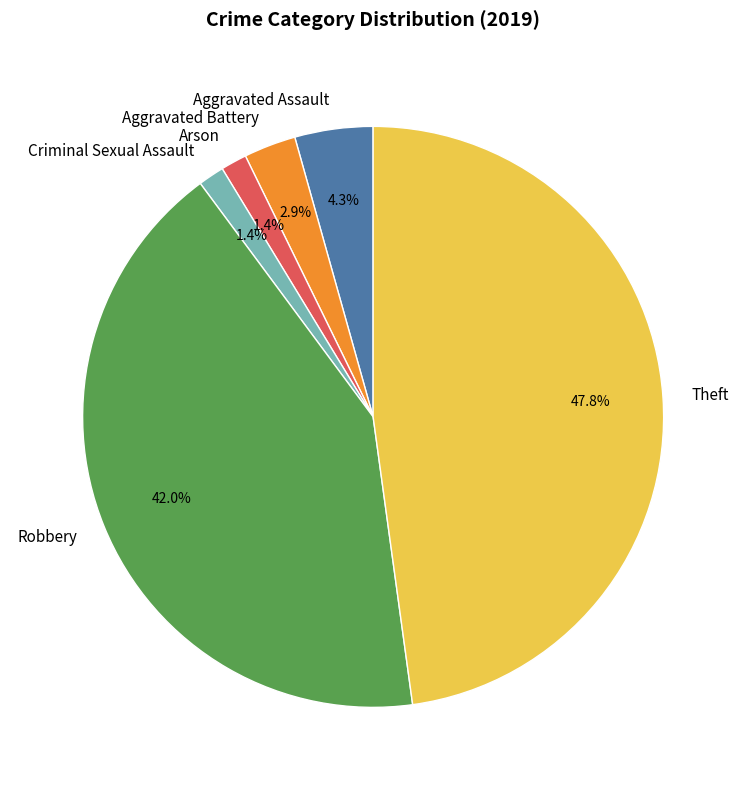

How many slices are in this pie chart?

6